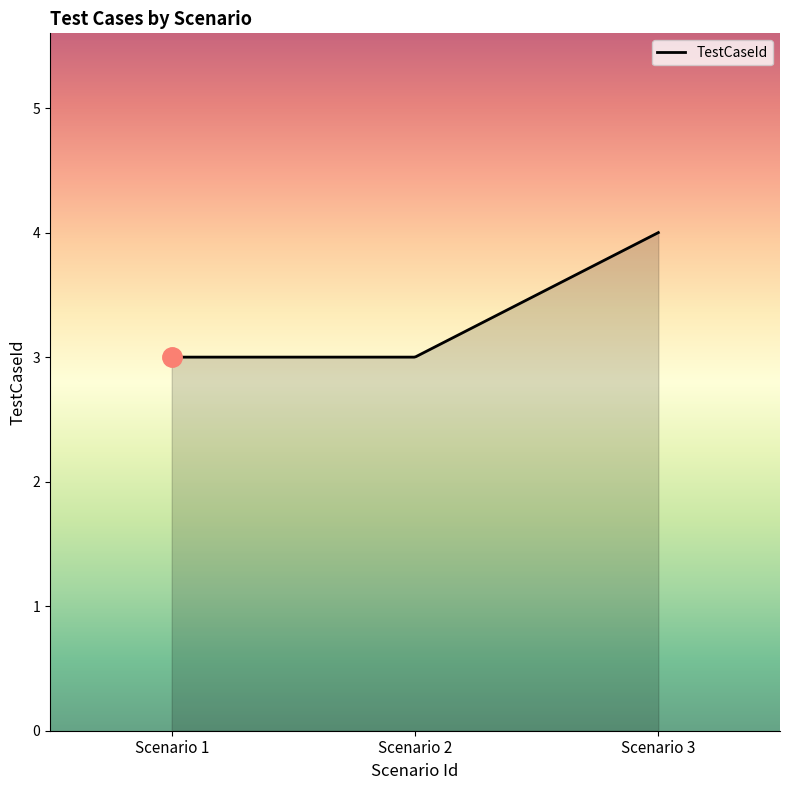

What is the minimum value shown in the chart?

3.0